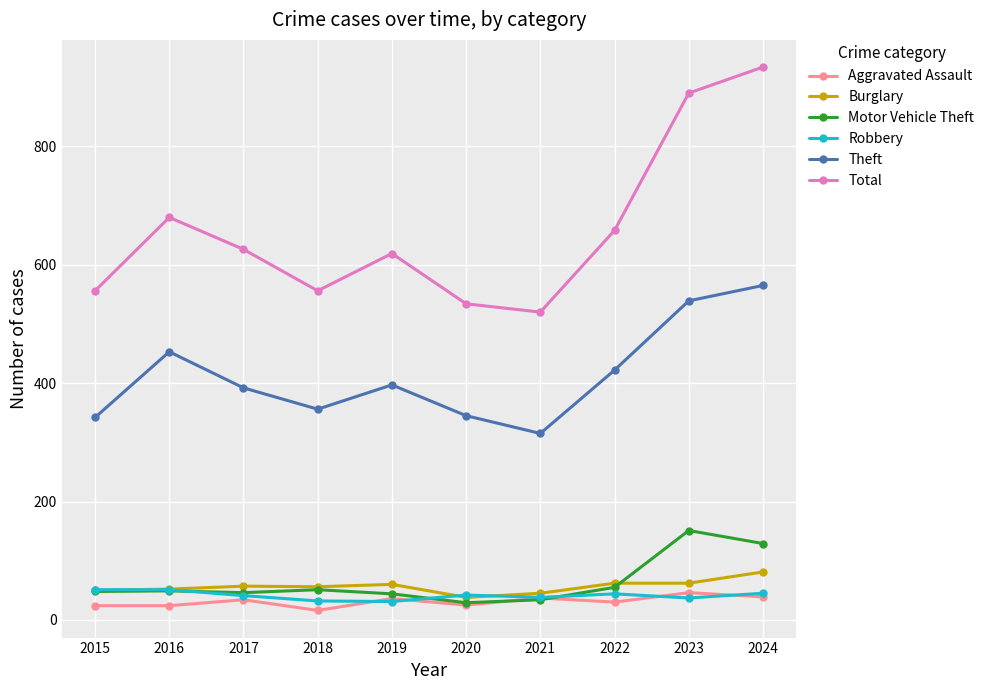

True or false: Total has more than 2 points higher than both neighbors.

False